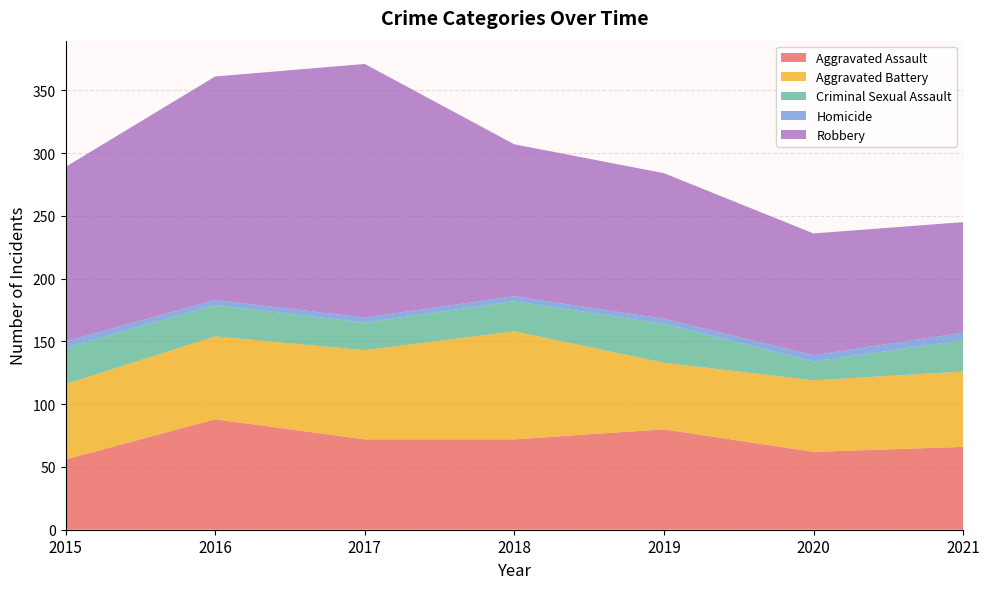

Reading left to right, what are all the values shown in this chart?

Aggravated Assault: 56	88	72	72	80	62	66
Aggravated Battery: 60	66	71	86	53	57	60
Criminal Sexual Assault: 29	25	22	24	31	15	25
Homicide: 5	4	4	4	4	5	6
Robbery: 139	178	202	121	116	97	88